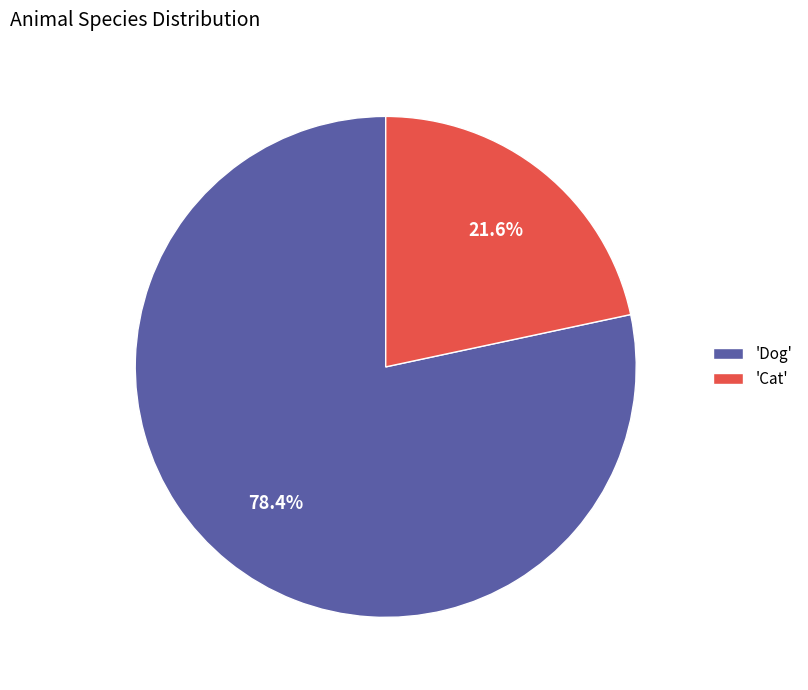

Does any single category account for the majority?

Yes